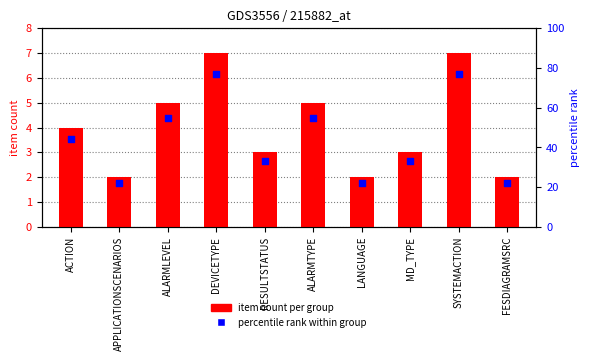

Is the value of item count per group at MD_TYPE greater than the value of percentile rank within group at ACTION?

No